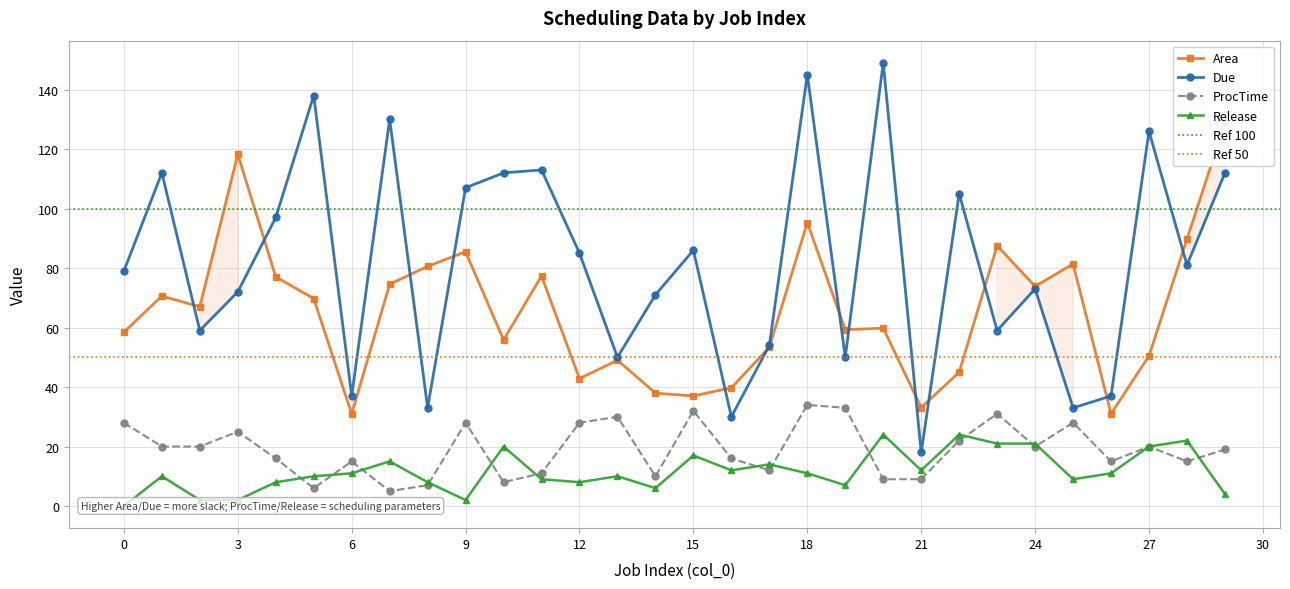

How many intersections are there between ProcTime and Release?

13